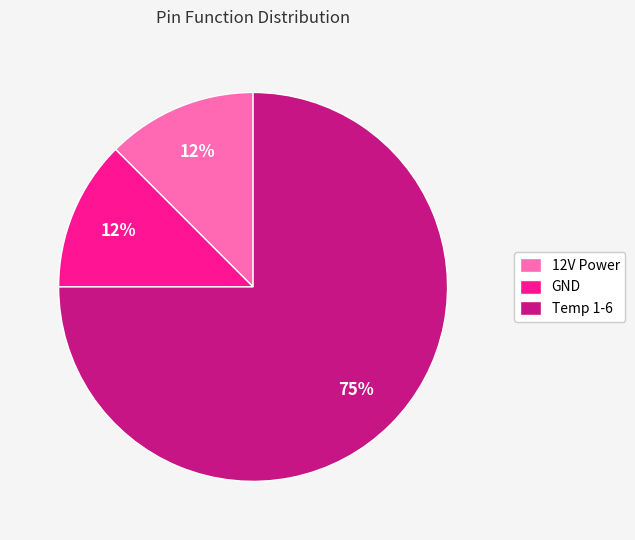

Is it true that Temp 1-6 is 63% of the pie?

False